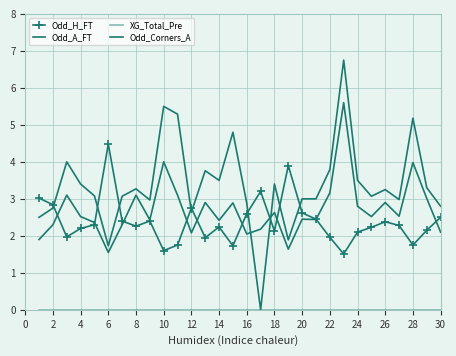

Which series has the largest total across all categories?

Odd_A_FT